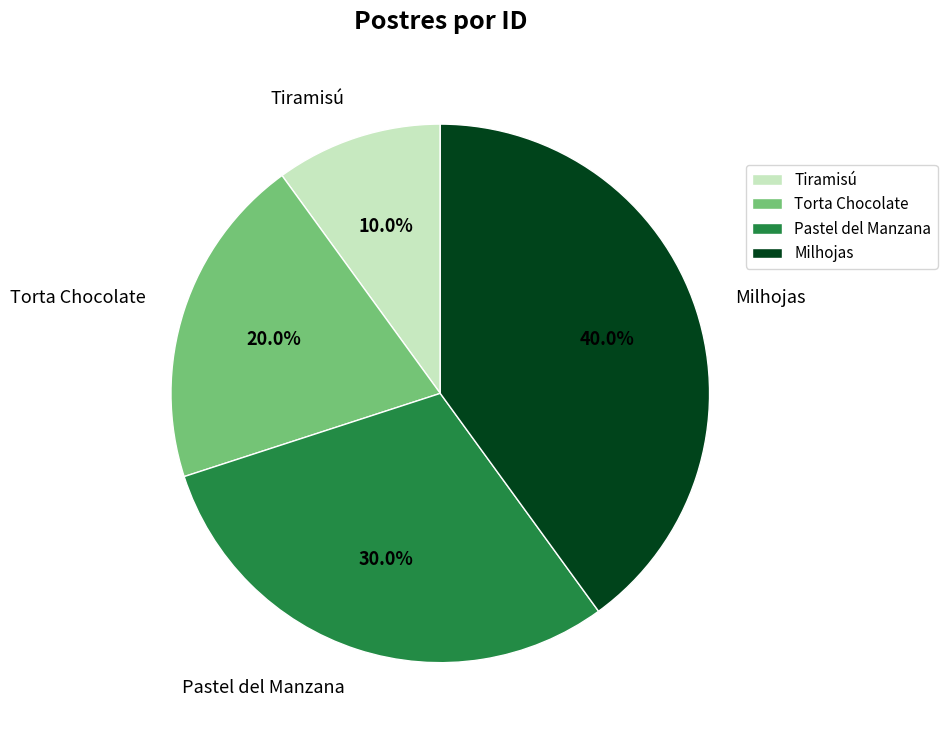

To the nearest percent, what is the average slice percentage?

25%